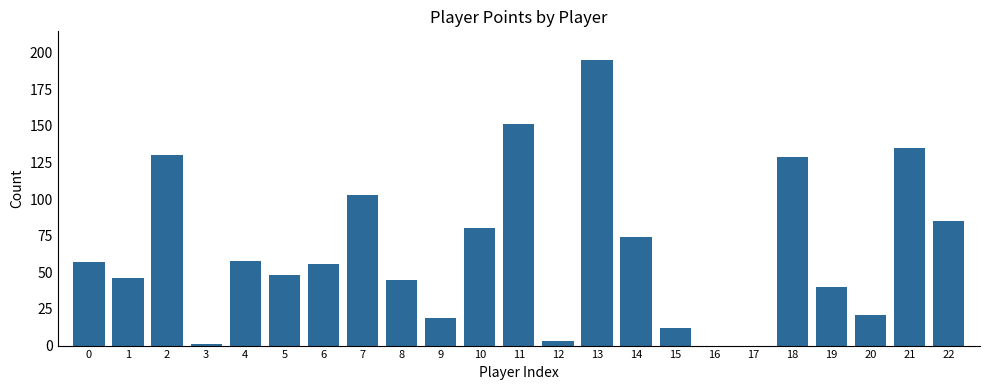

What is the greatest value displayed?

195